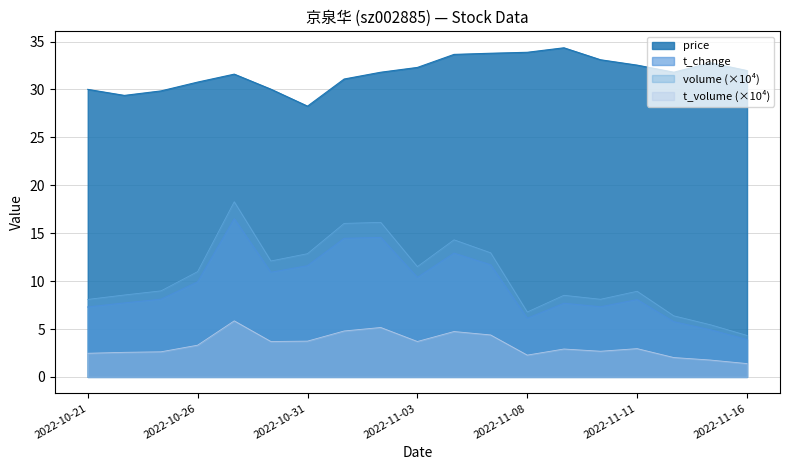

Is it true that t_volume equals 2.3 at 2022-11-08?

True